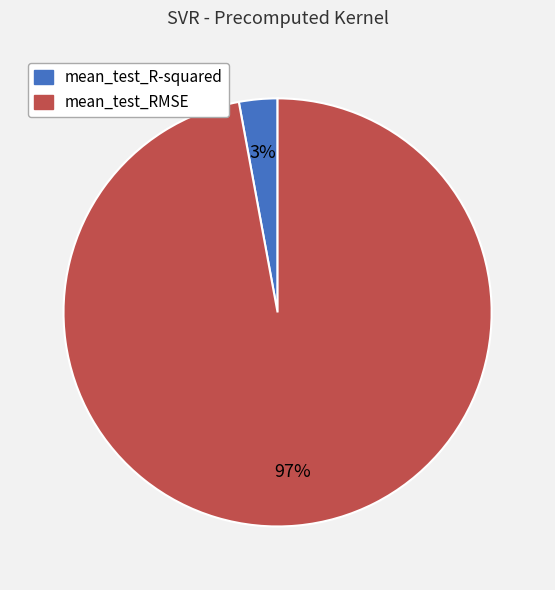

True or false: mean_test_RMSE accounts for 87% of the total.

False